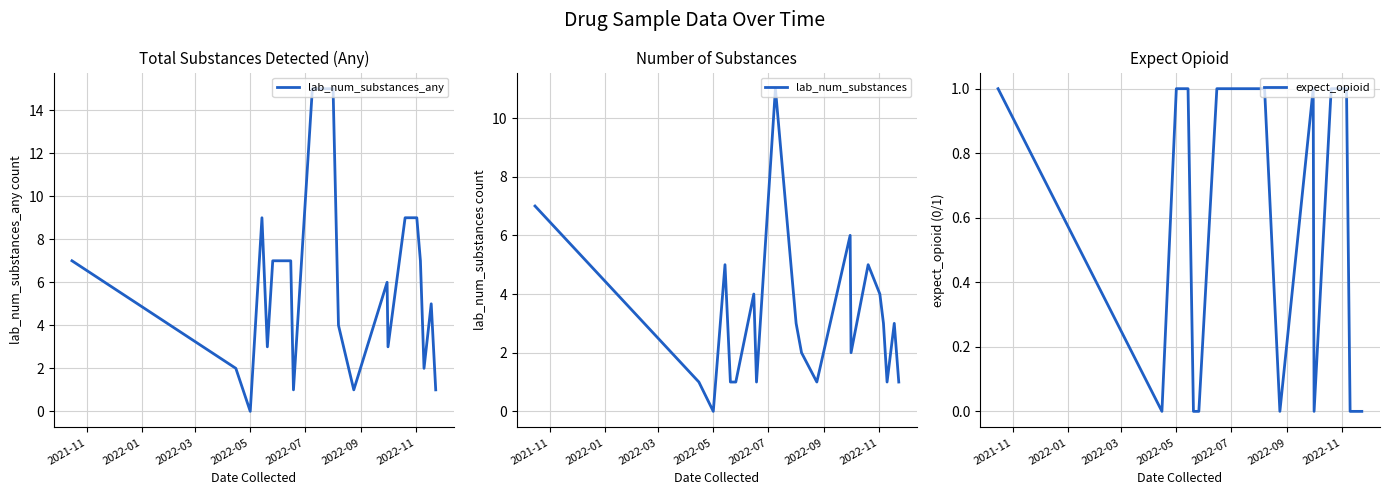

Which series has the widest spread of values?

lab_num_substances_any